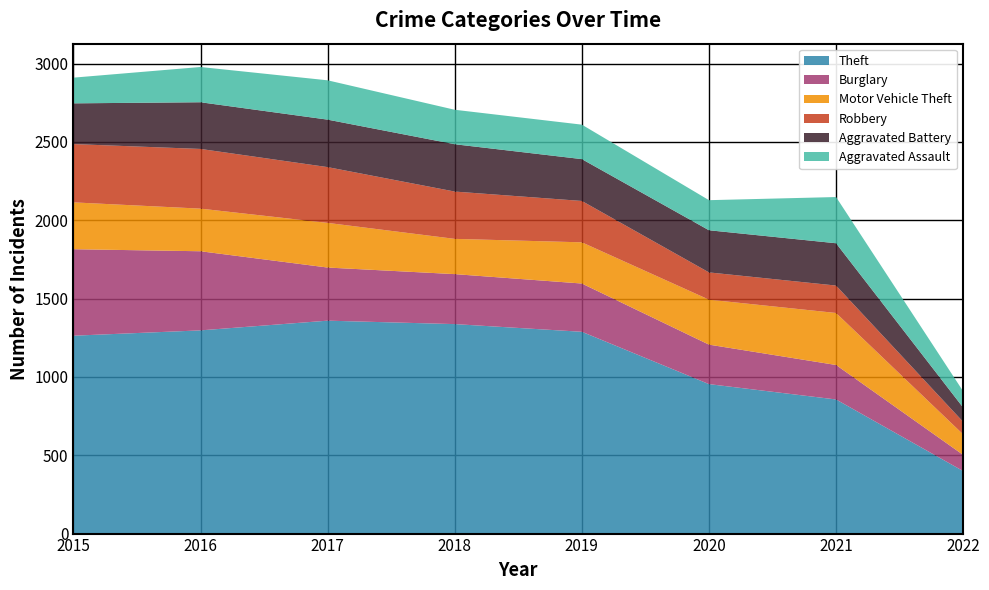

Reading left to right, what are all the values shown in this chart?

Theft: 1263	1297	1359	1337	1288	954	856	399
Burglary: 552	505	339	319	308	252	220	103
Motor Vehicle Theft: 299	272	285	225	263	287	332	131
Robbery: 372	381	356	302	264	174	175	80
Aggravated Battery: 260	298	303	302	267	269	270	91
Aggravated Assault: 164	225	251	220	220	192	295	104